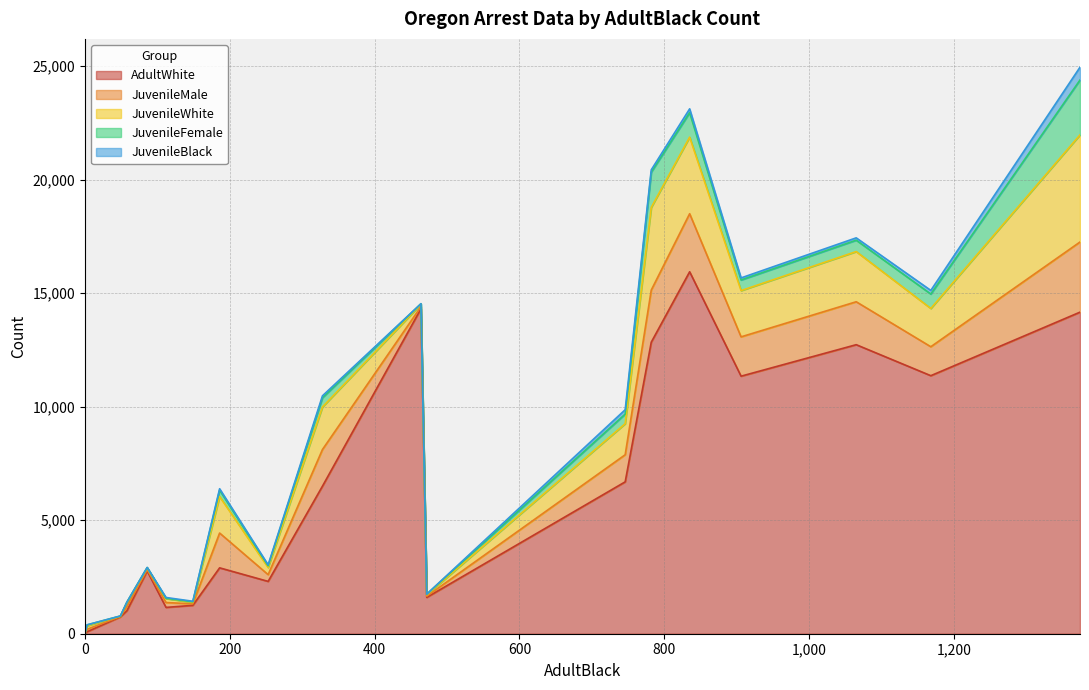

Is the value of JuvenileBlack at Larceny greater than the value of JuvenileWhite at Larceny?

No